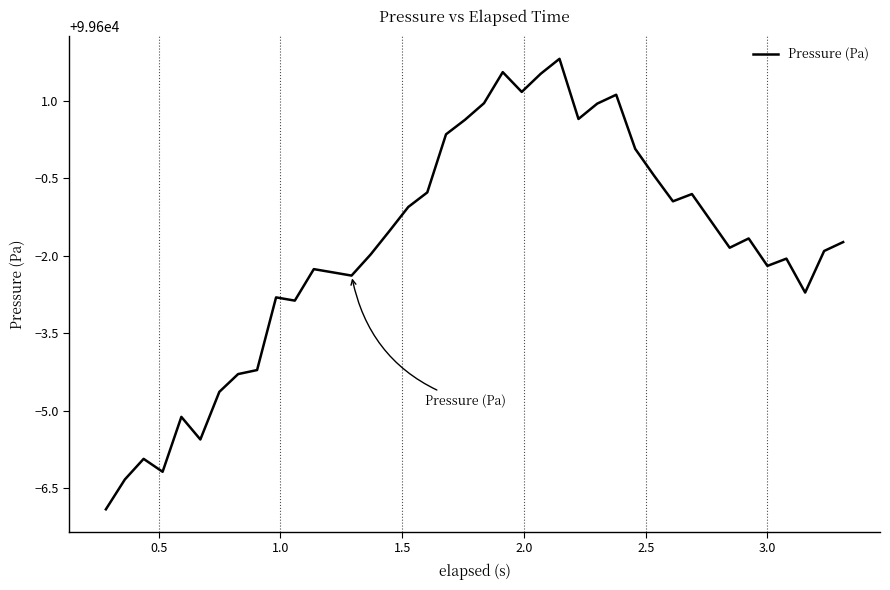

What is the difference between the maximum and minimum values?

8.7